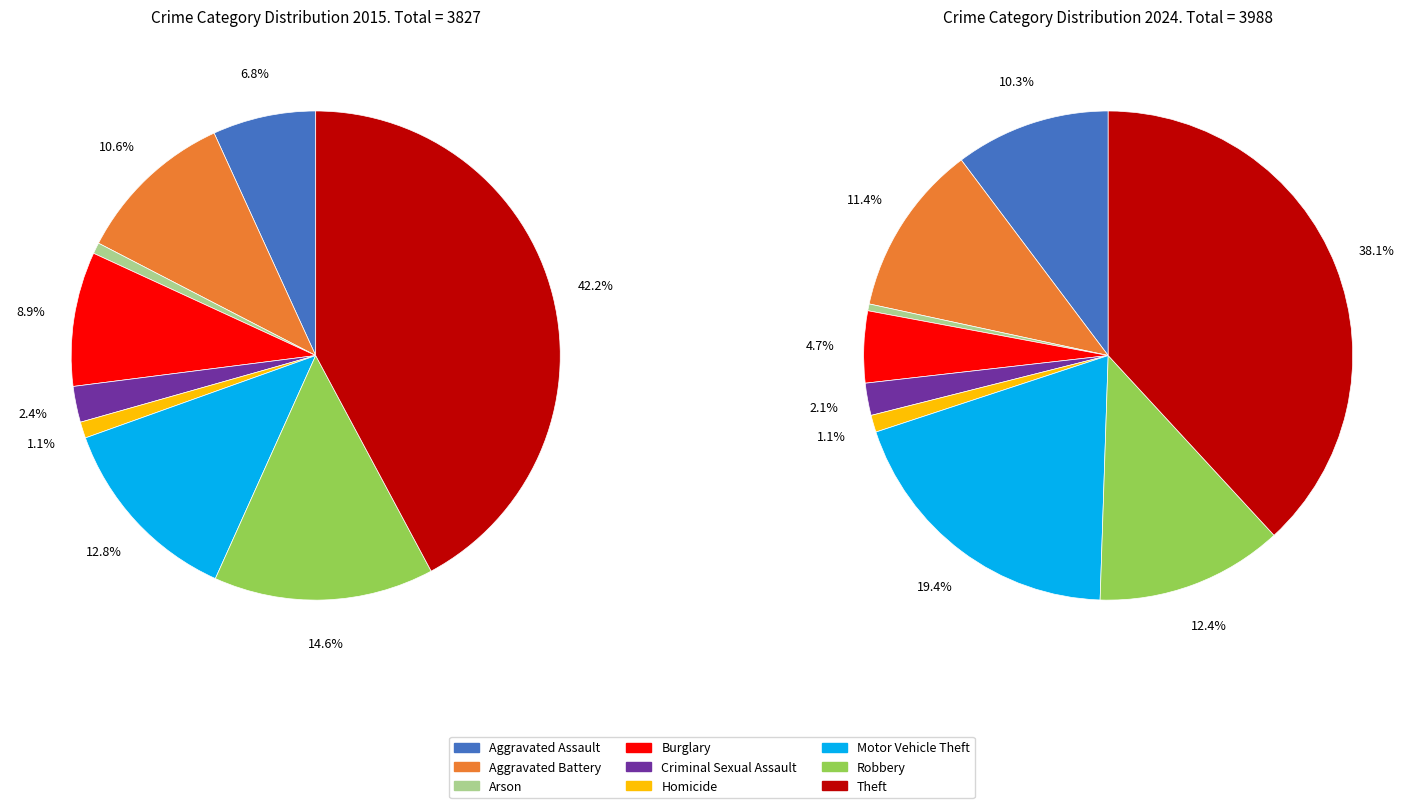

What percentage is the 5 slice, to the nearest percent?

1%